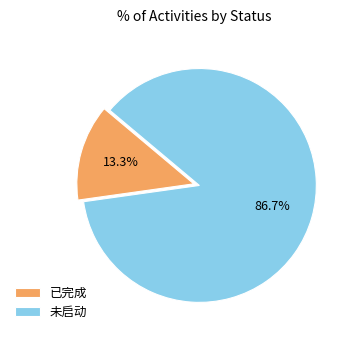

How much of the chart is everything except 未启动?

13.3%